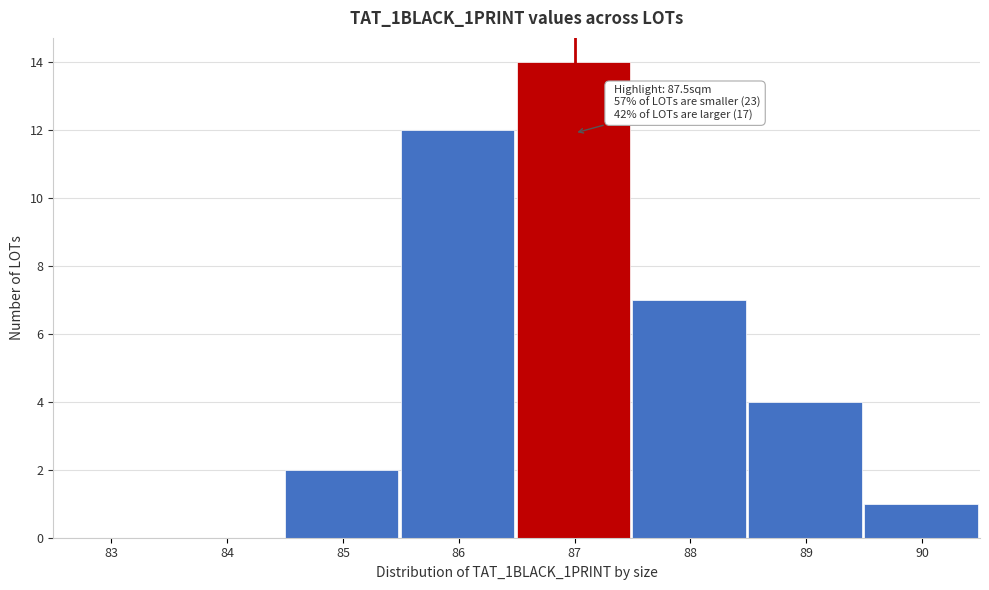

Reading left to right, what are all the values shown in this chart?

83=0	84=0	85=2	86=12	87=14	88=7	89=4	90=1